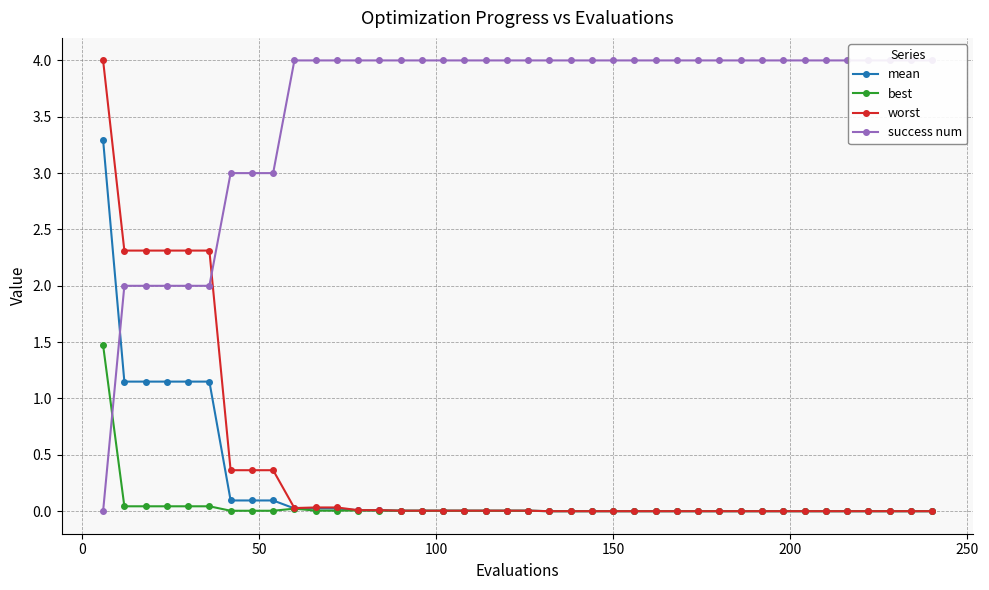

What is the highest value of the best series?

1.5